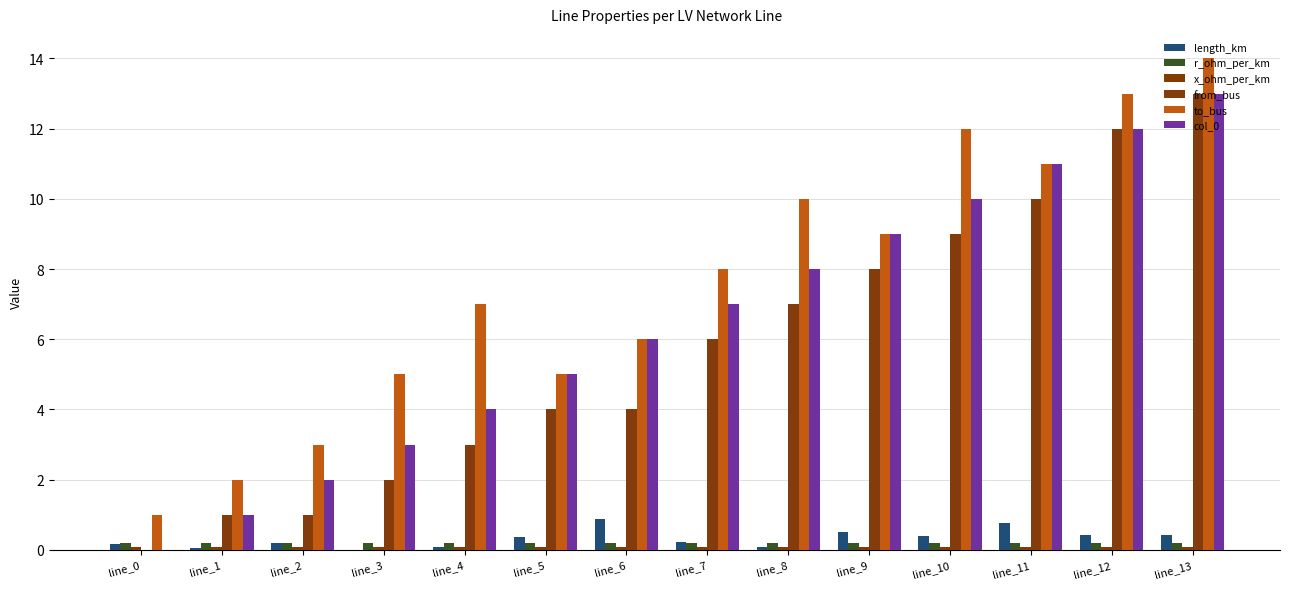

Which series has the largest total across all categories?

to_bus